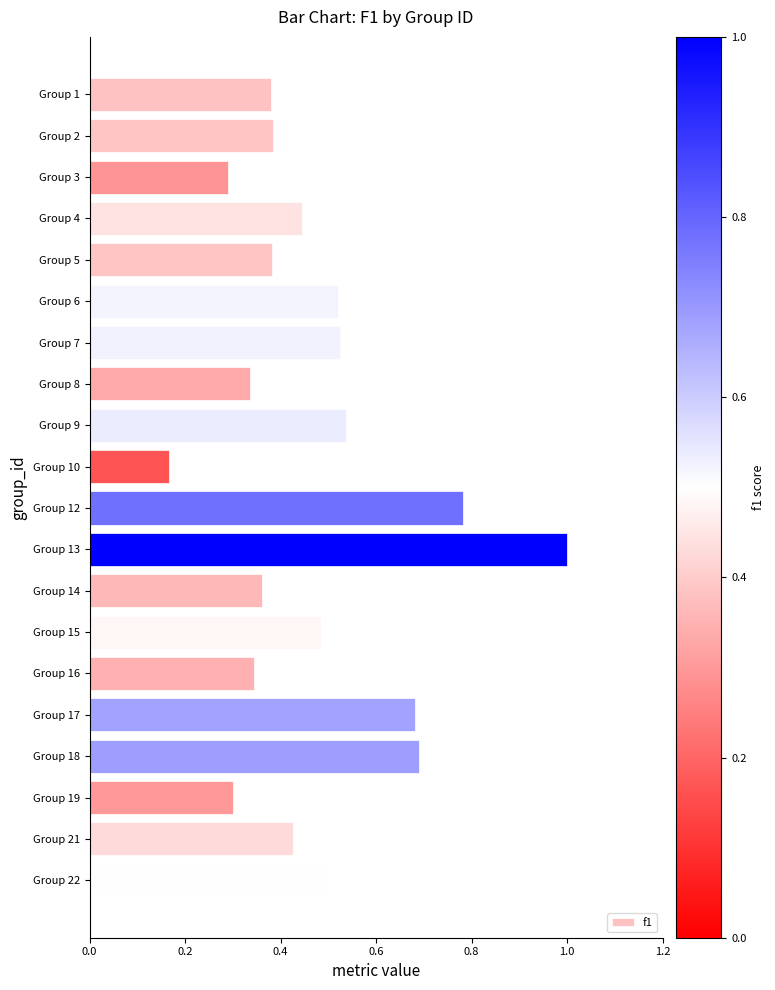

The value at Group 19 is 0.3. True or false?

True